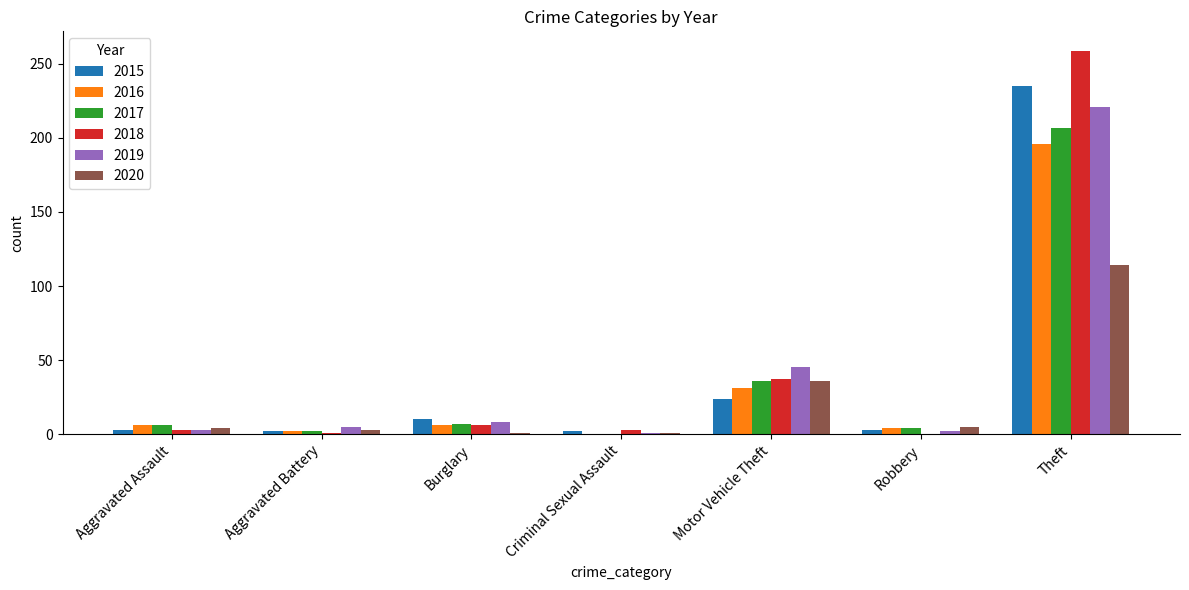

The 2018 series shows 0 at Robbery. True or false?

True